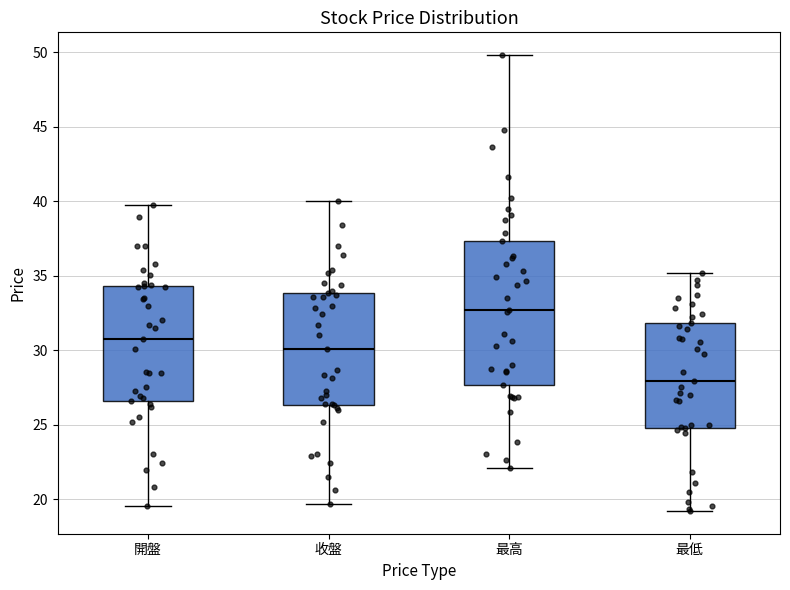

Comparing the boxes themselves (not the whiskers), which one is the tallest?

最高